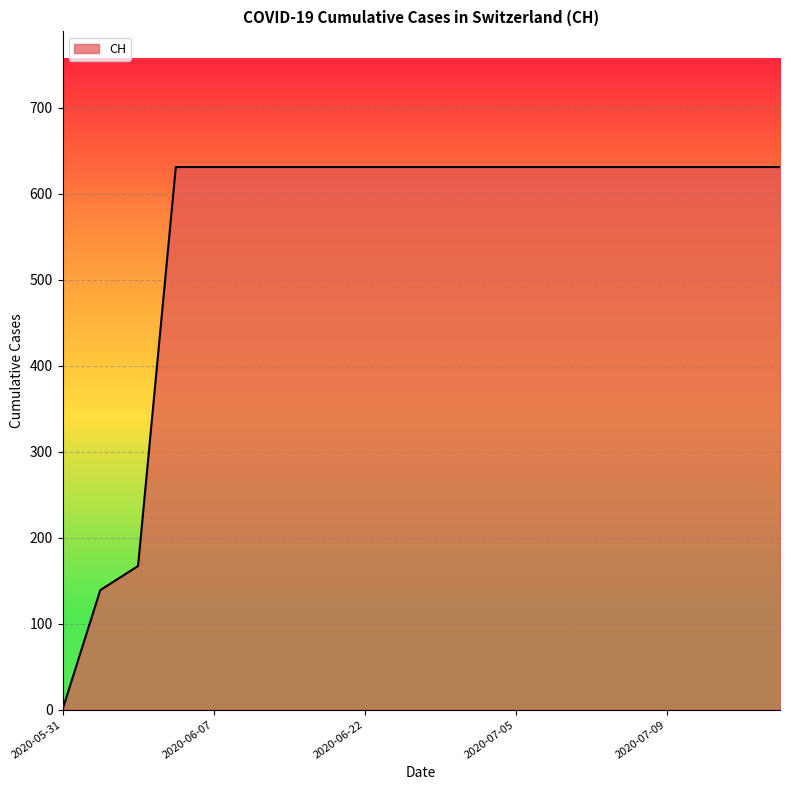

How many positive values are there?

19